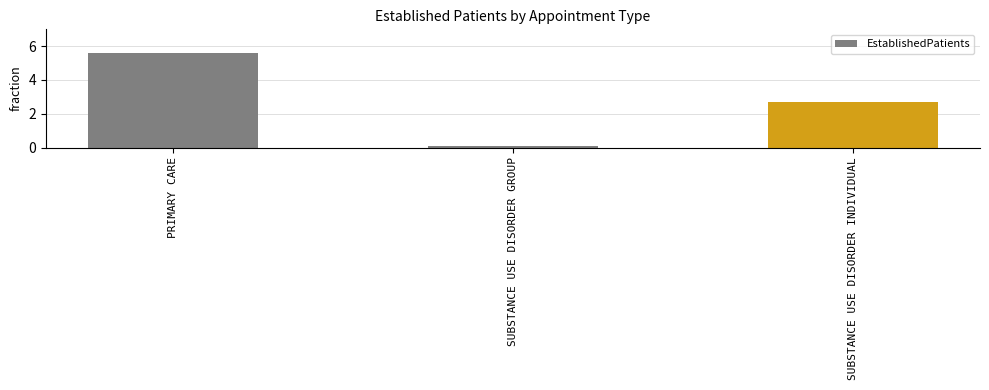

What position from the right is SUBSTANCE USE DISORDER GROUP?

2